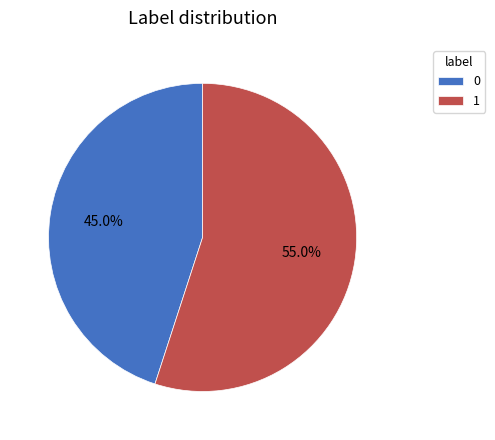

Approximately how many times larger is the value at 1 compared to 0?

1.2